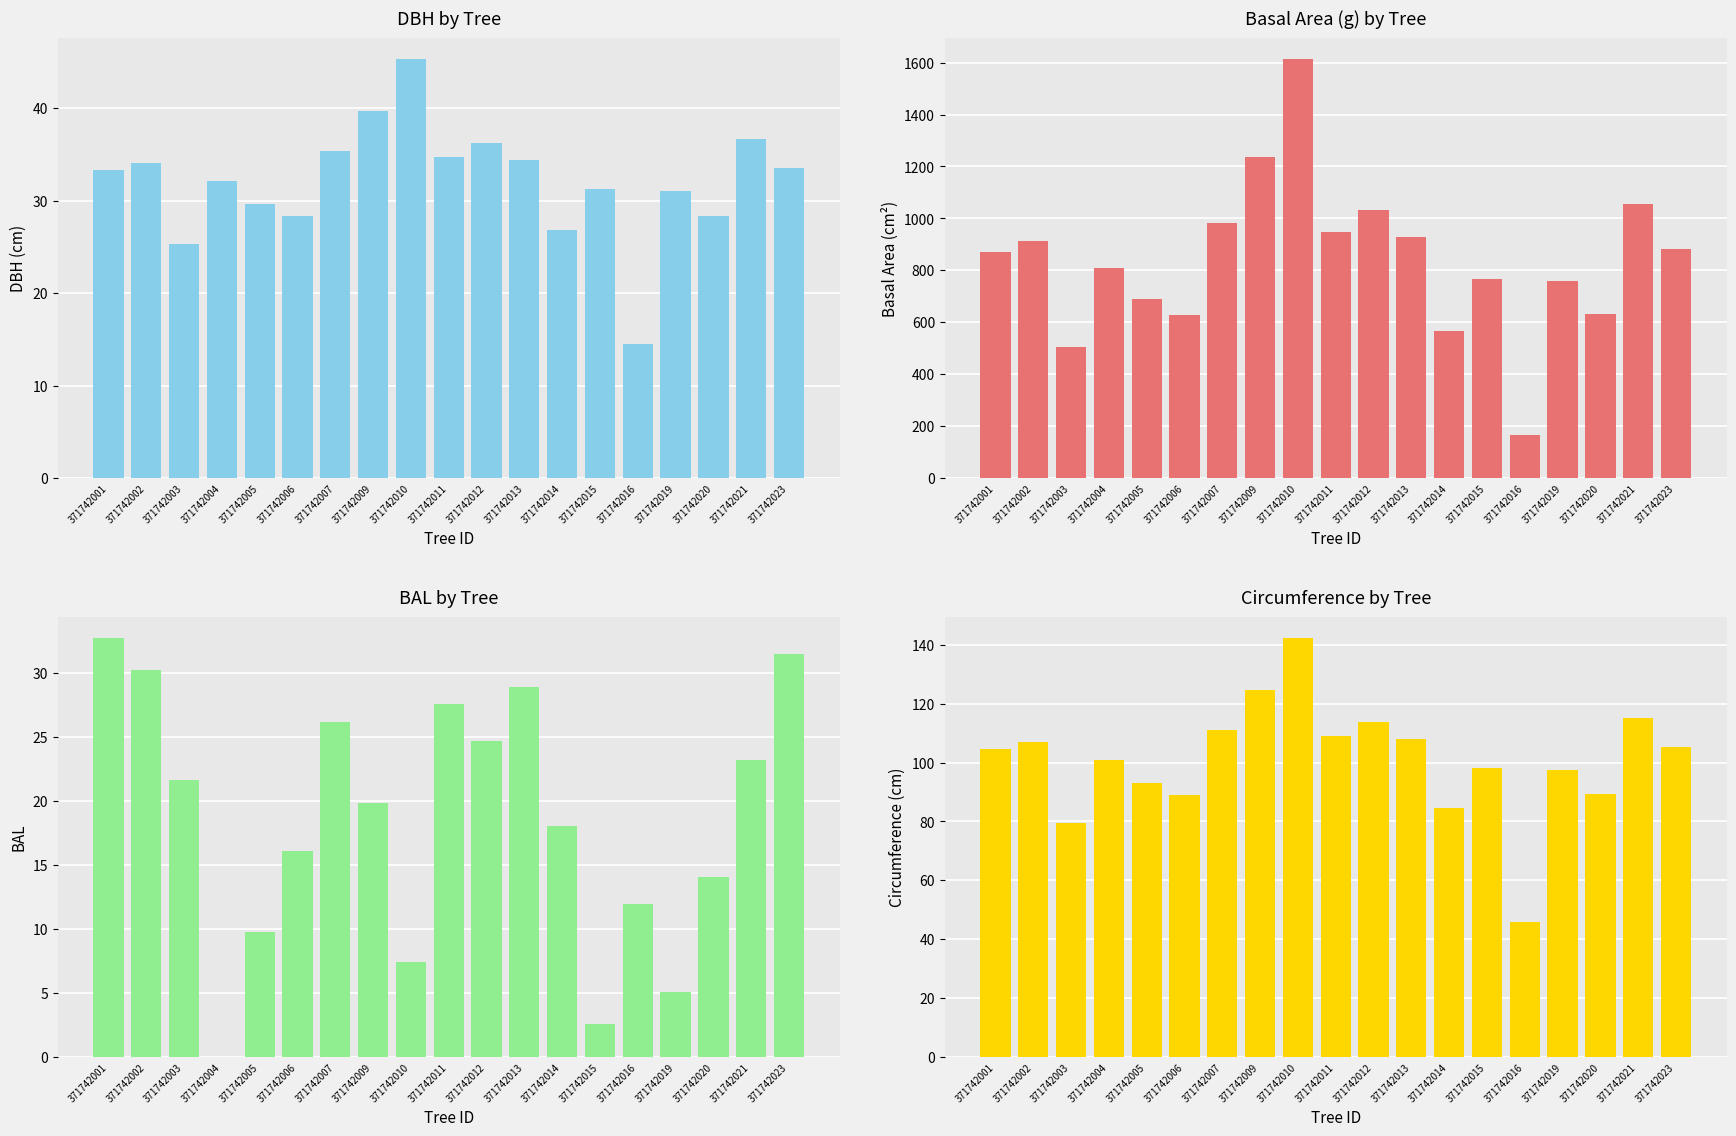

What is the difference between the second highest and second lowest values in the circunferencia_normal series?

45.1